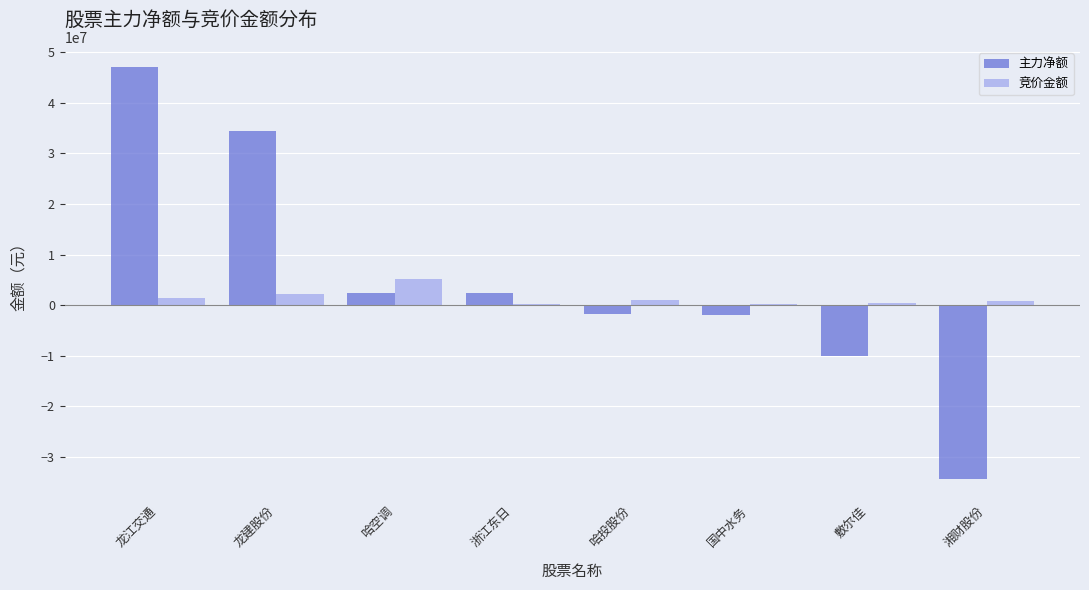

How many data points does each series have?

8